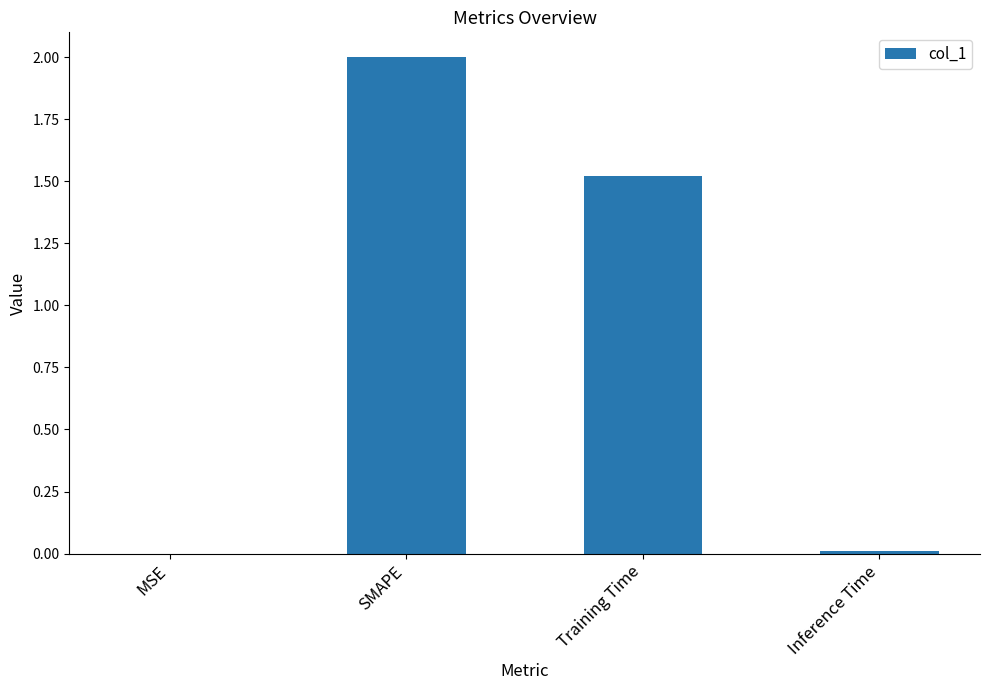

Where is the data nearest to the value 1?

Training Time